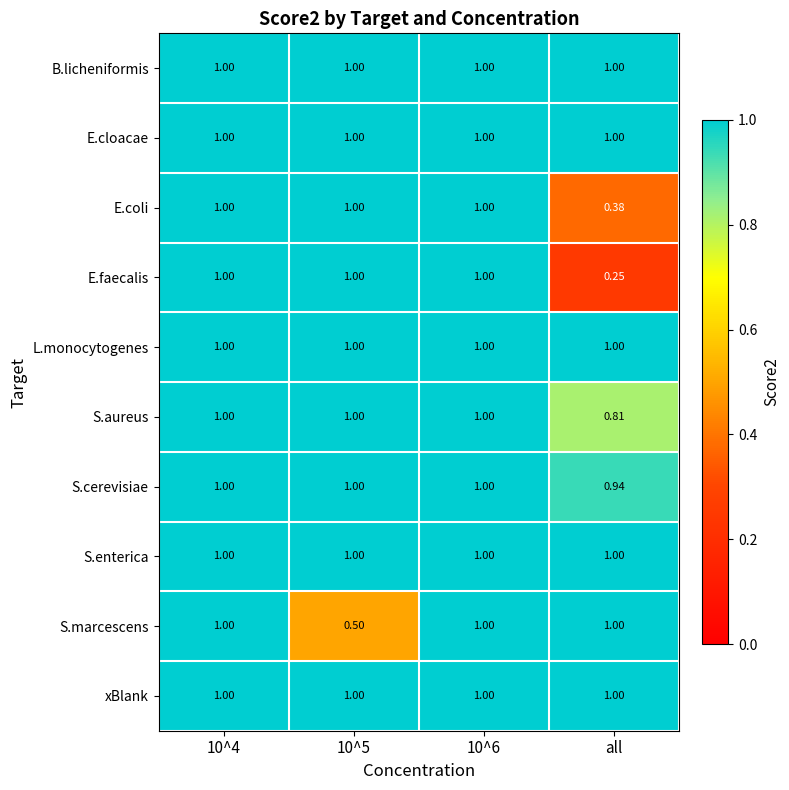

Which series has the largest range (max minus min)?

E.faecalis